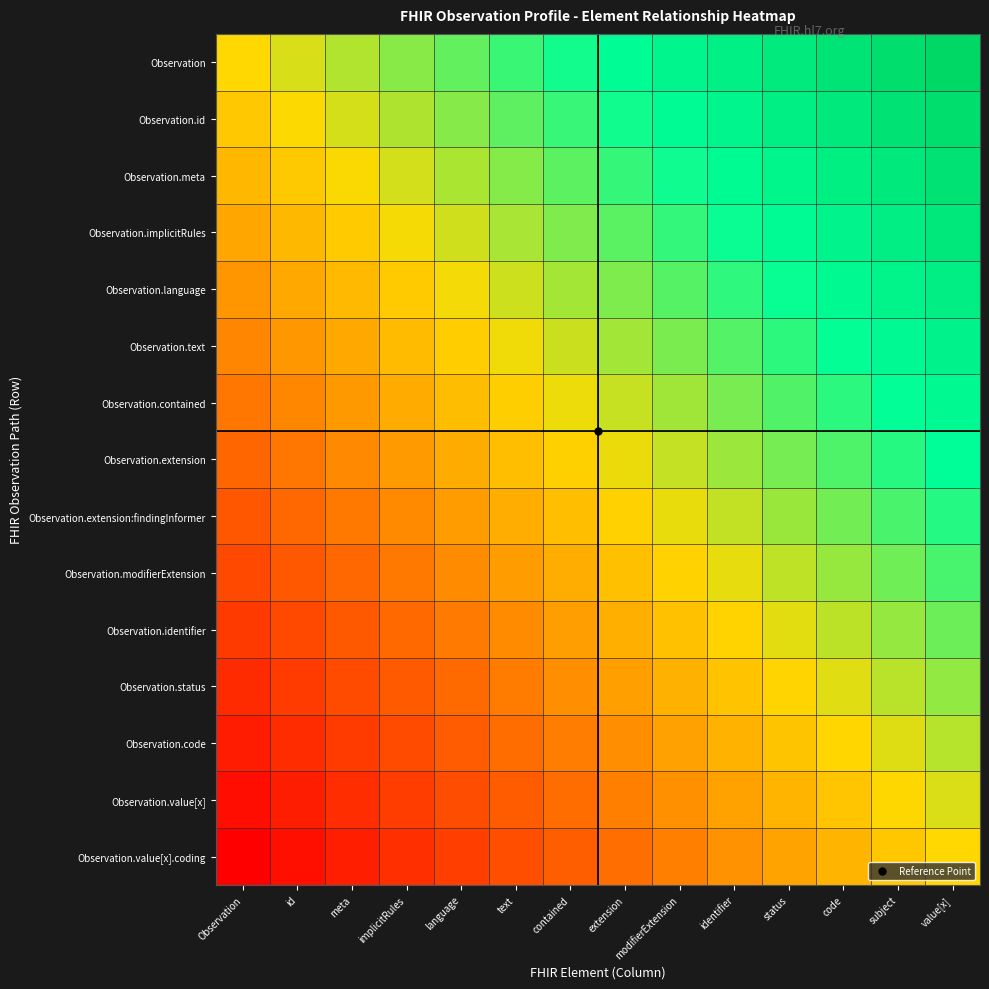

Which series has the largest total across all categories?

Observation